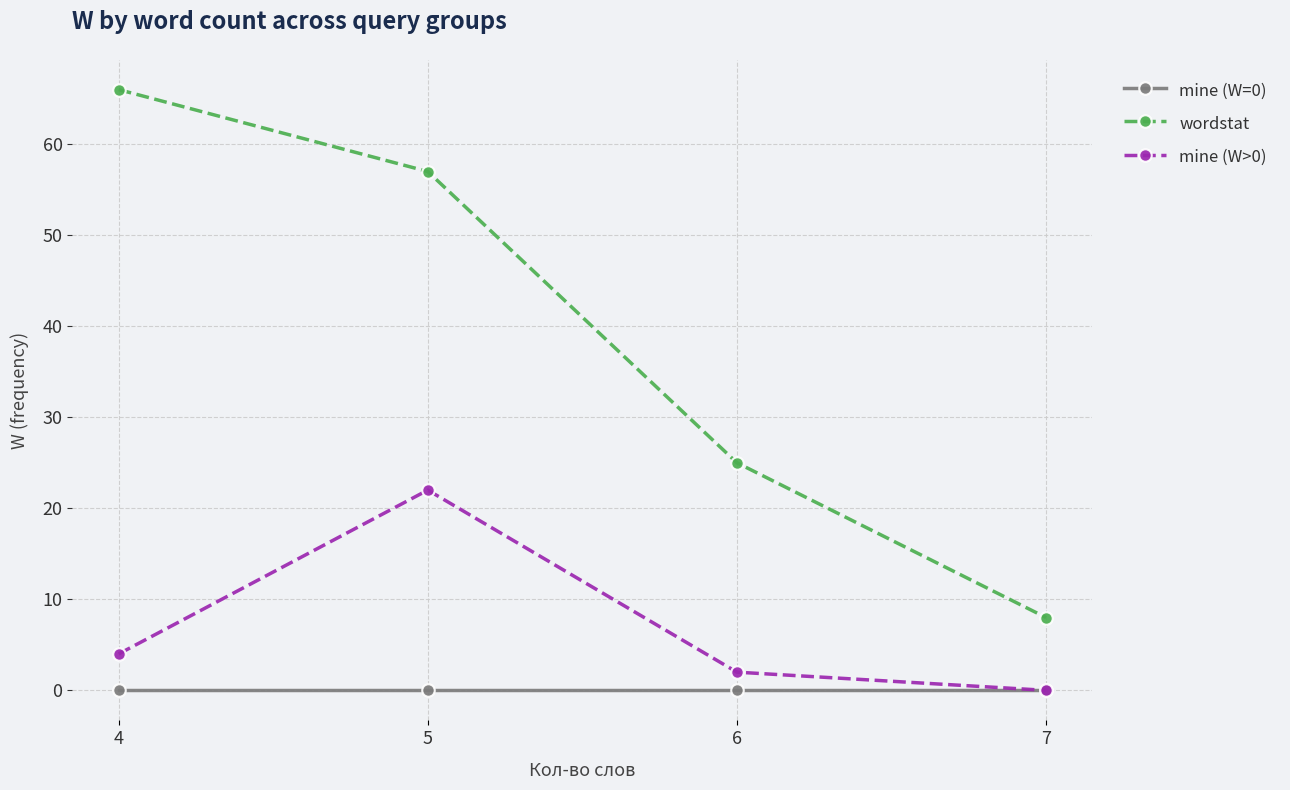

Rank the series by their average value, from lowest to highest.

mine (W=0), mine (W>0), wordstat